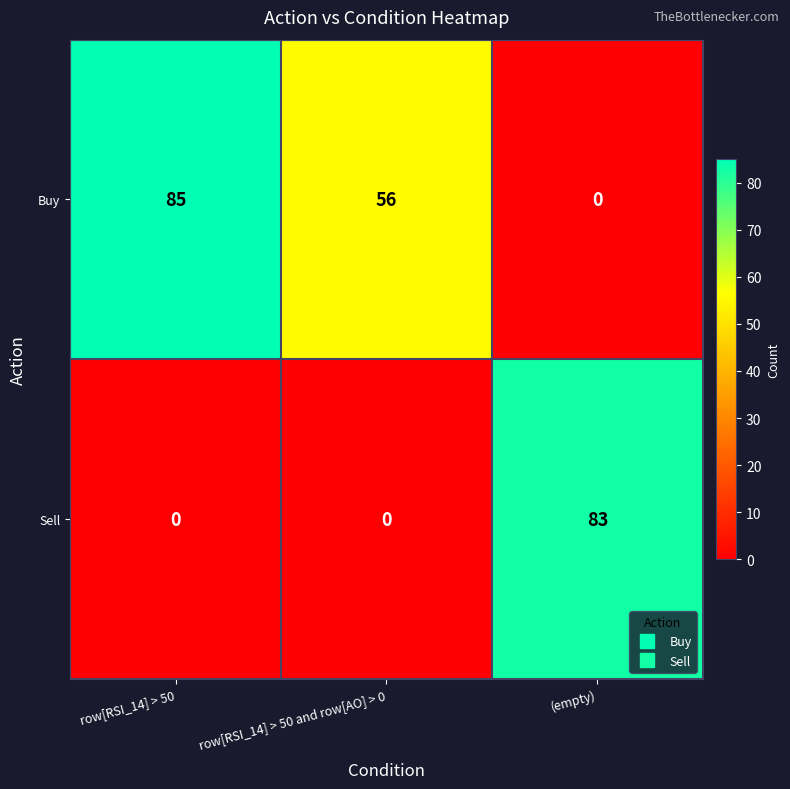

Reading left to right, list all the values displayed in this chart.

Buy: 85	56	0
Sell: 0	0	83